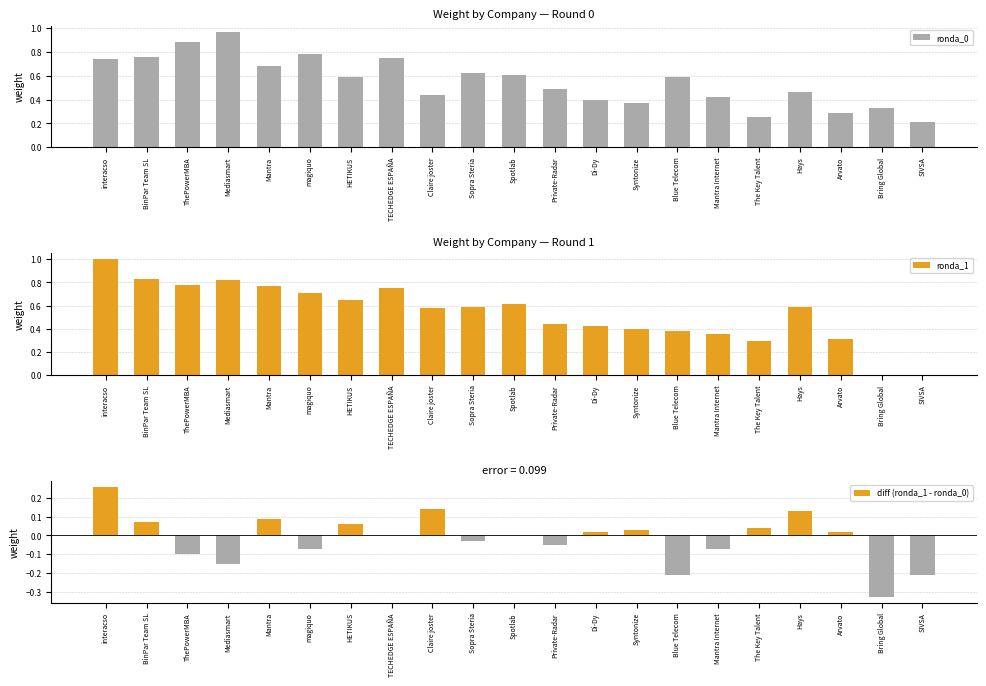

How many positive values does the ronda_1 series have?

19